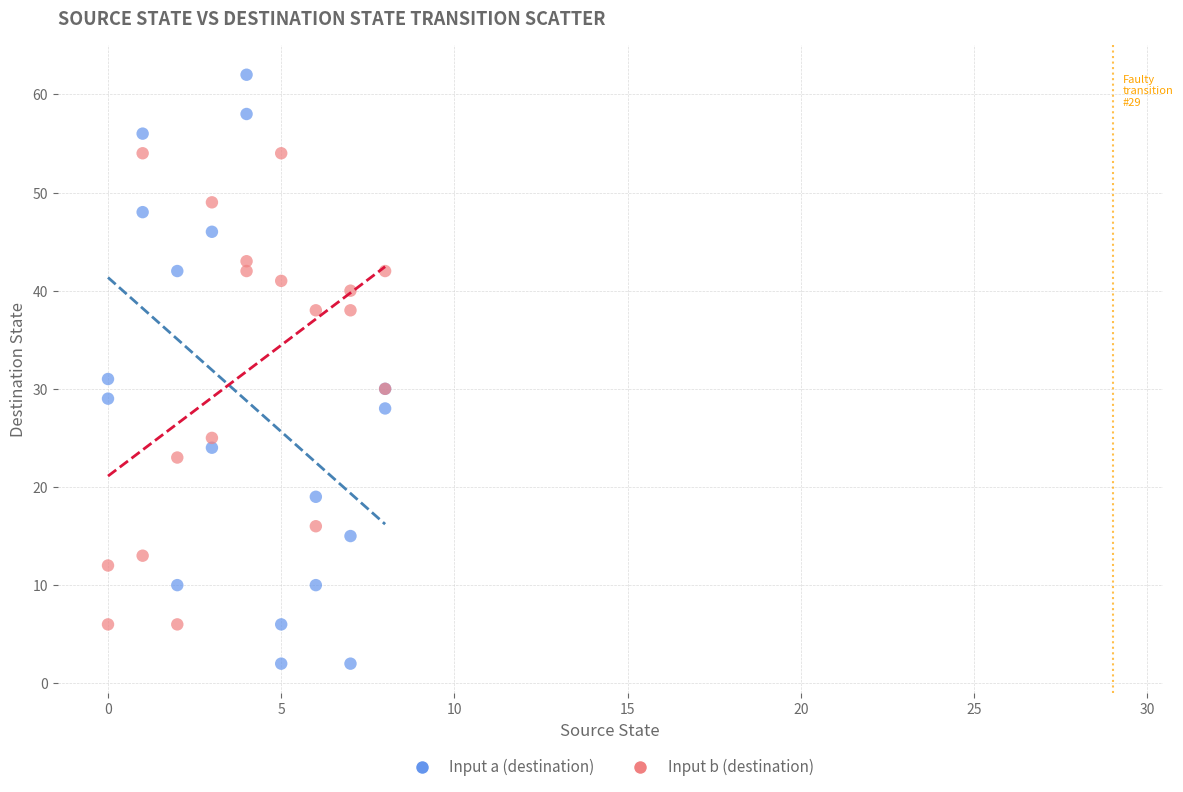

Which series has the widest spread of Y values?

Input a (destination)